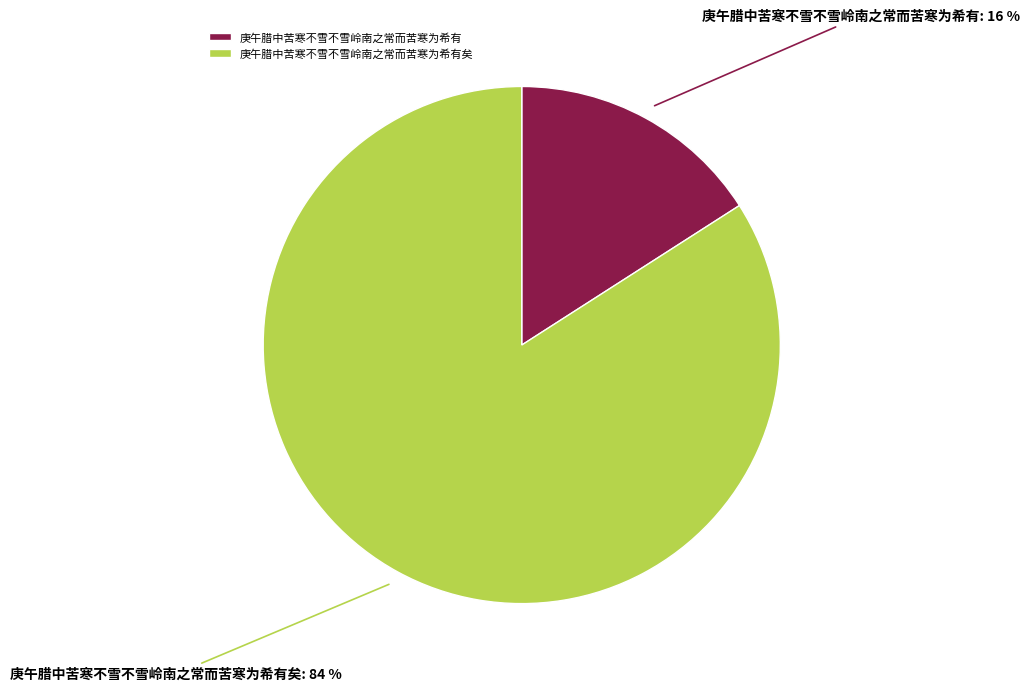

Which slice represents more than half of the pie?

庚午腊中苦寒不雪不雪岭南之常而苦寒为希有矣